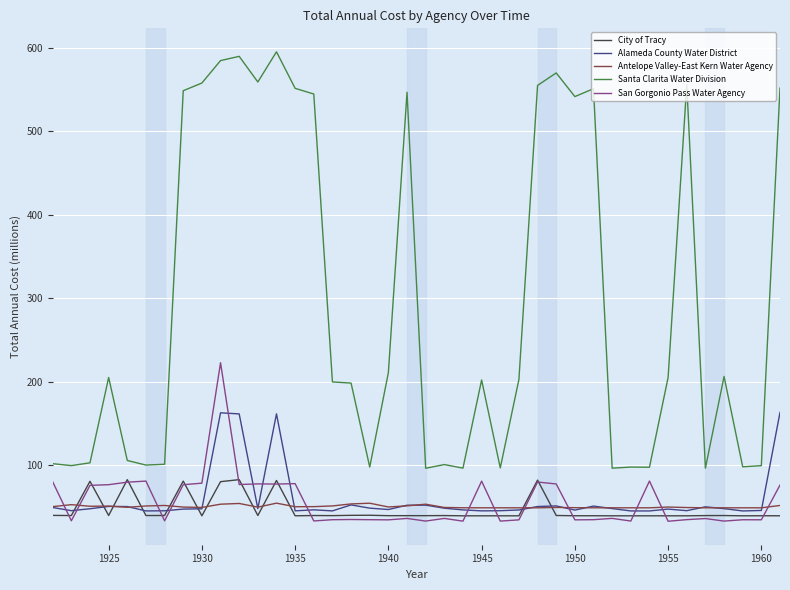

Rank the series by their maximum value, from highest to lowest.

Santa Clarita Water Division, San Gorgonio Pass Water Agency, Alameda County Water District, City of Tracy, Antelope Valley-East Kern Water Agency